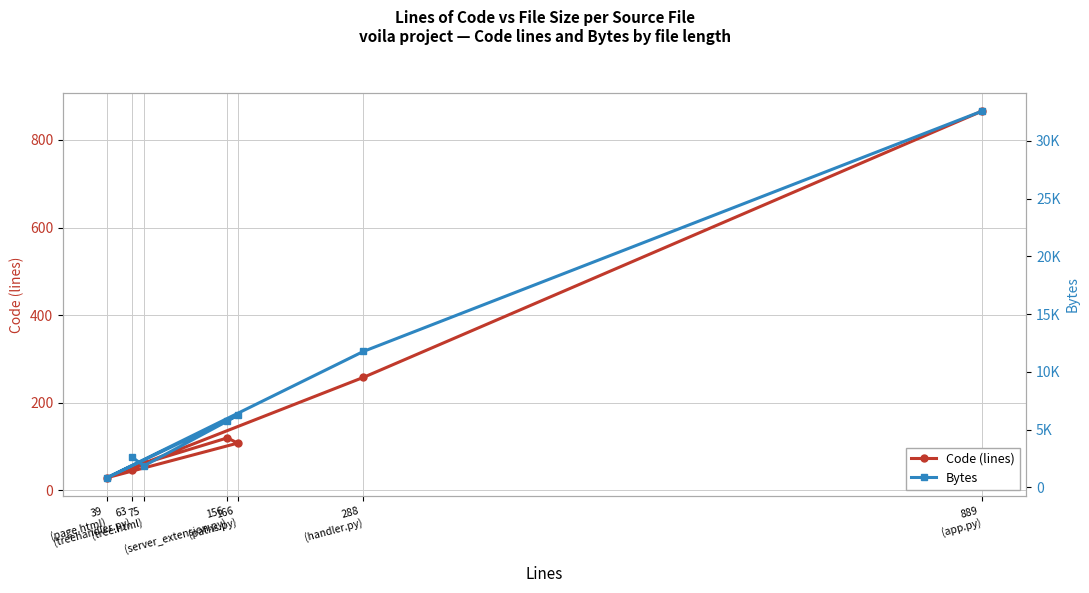

Where is Code (lines) nearest to the value 447?

288
(handler.py)